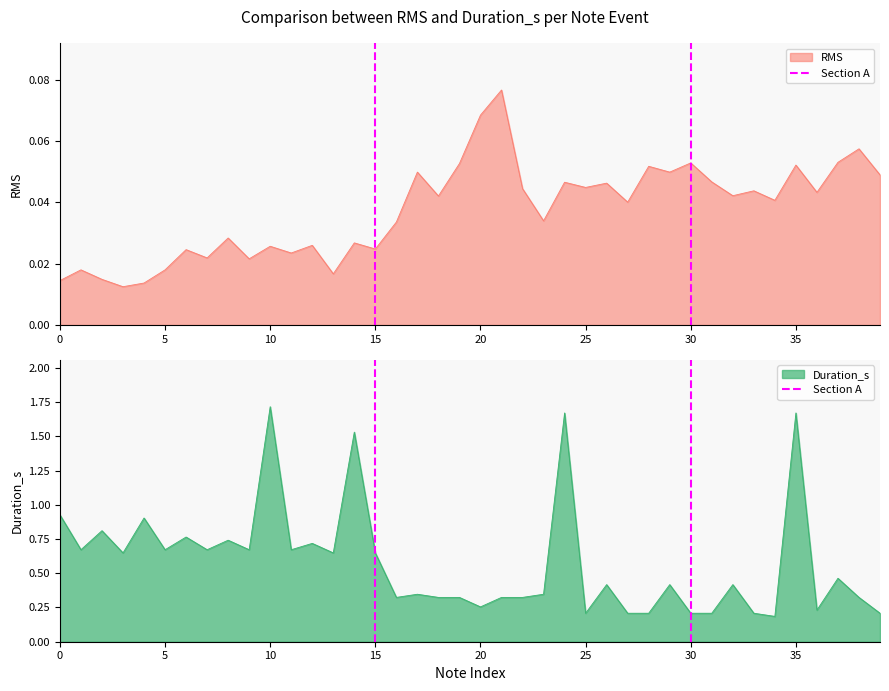

Is it true that Duration_s equals 0.9 at 5?

False